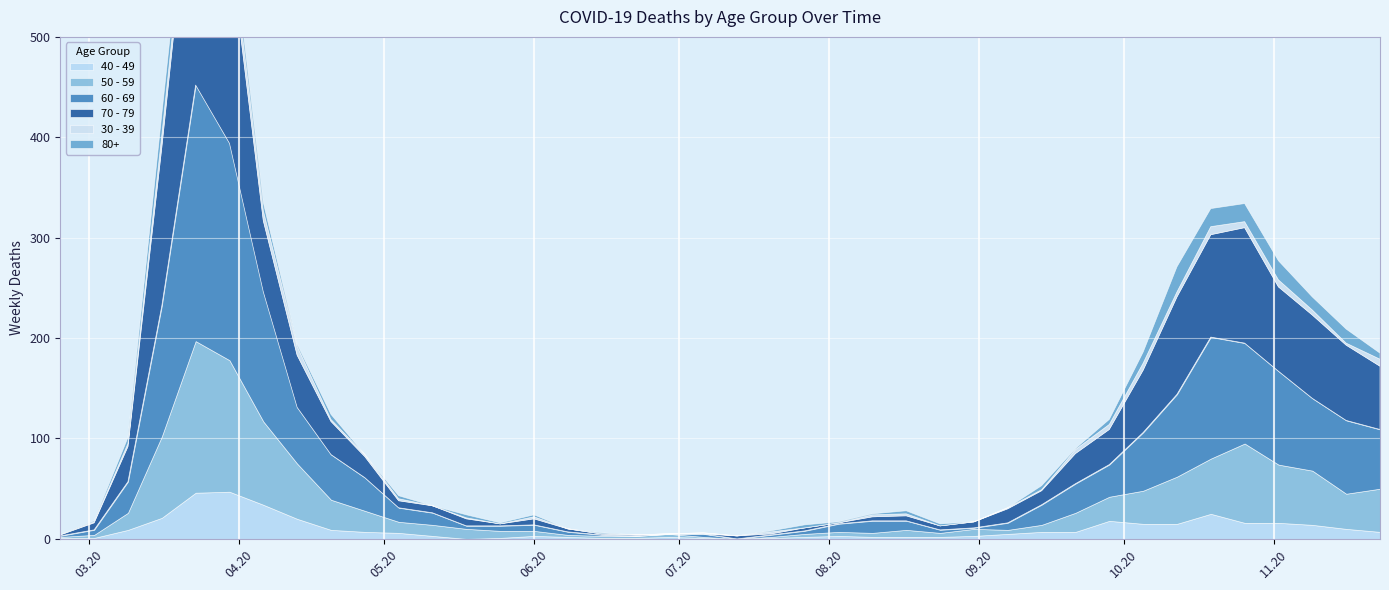

What are all the series names shown in the legend?

40 - 49, 50 - 59, 60 - 69, 70 - 79, 30 - 39, 80+